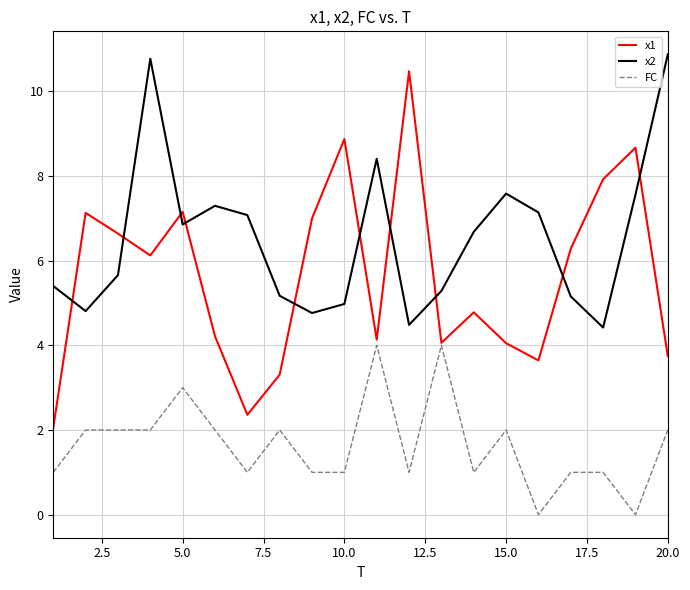

True or false: FC and x2 intersect in this chart.

False